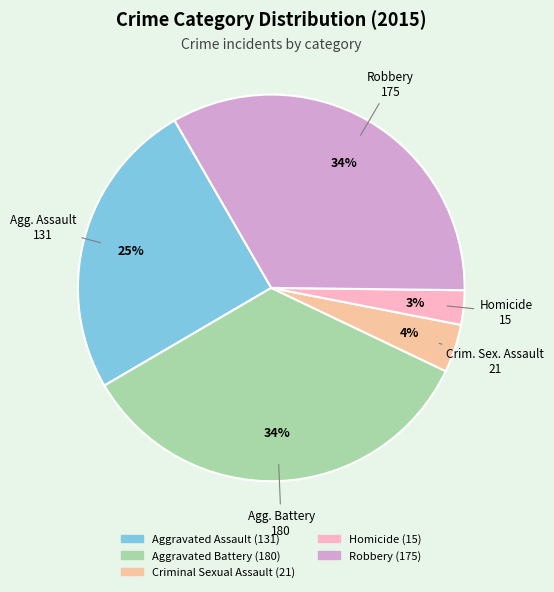

Between Aggravated Battery and Homicide, which is larger?

Aggravated Battery